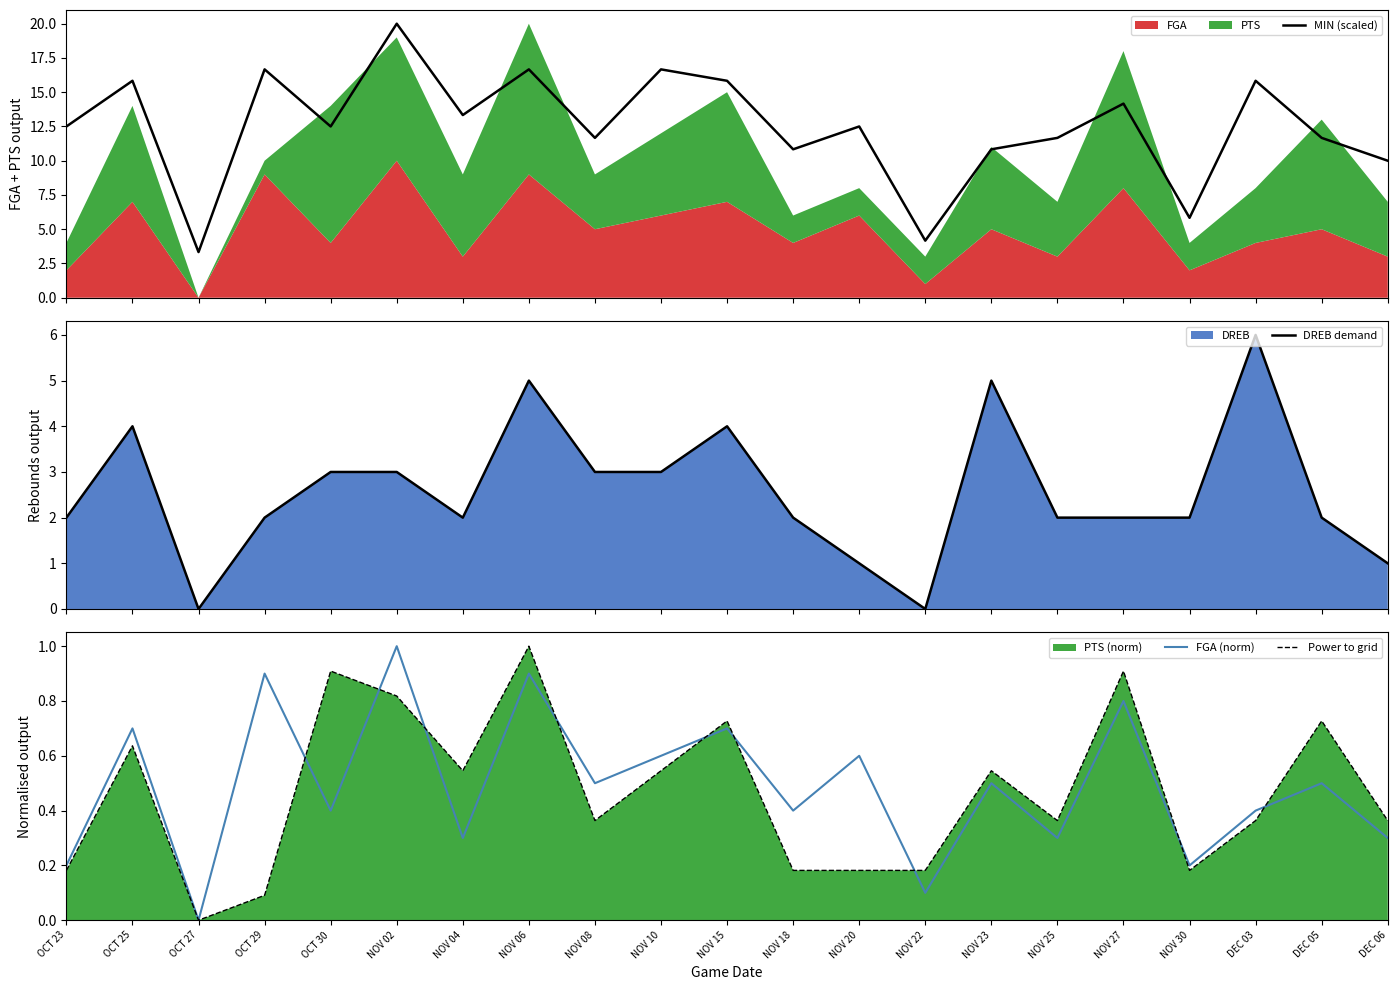

What is the value of the MIN (scaled) point at the 8th from the left?

16.7